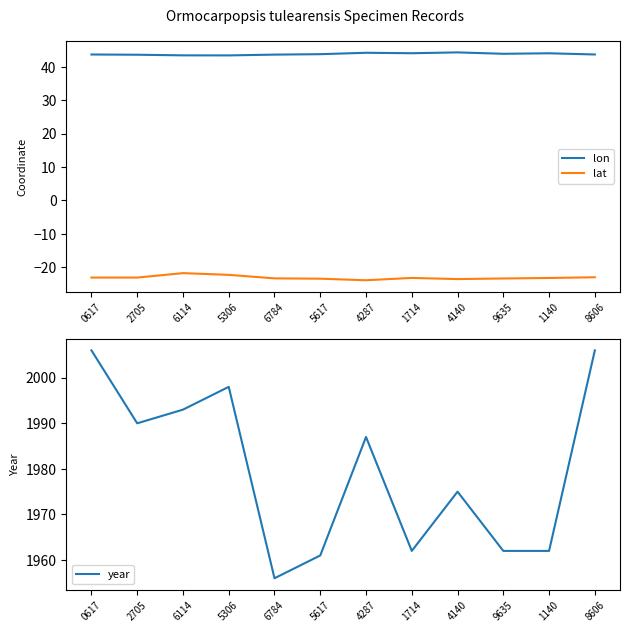

What is the value of the lat point at the 10th from the left?

-23.3